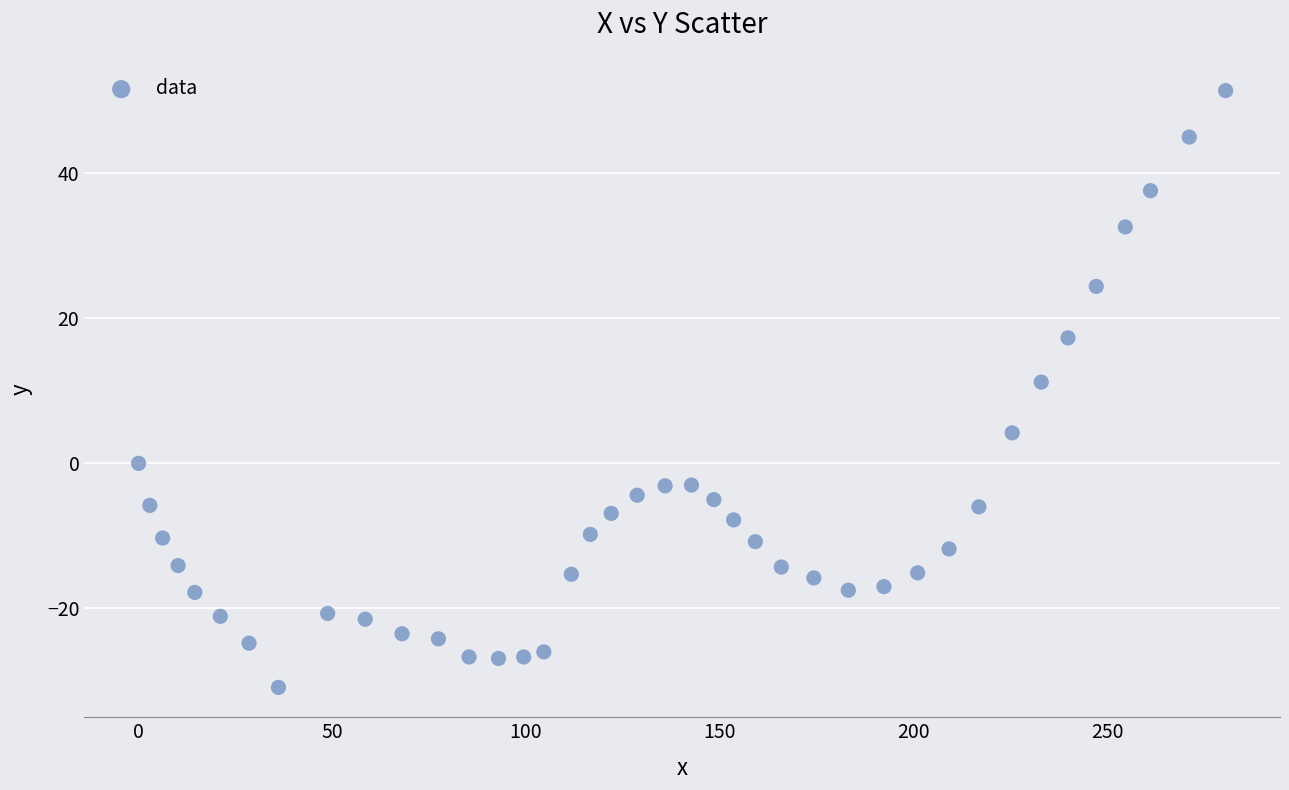

What Y value in the scatter plot is closest to 10?

11.2